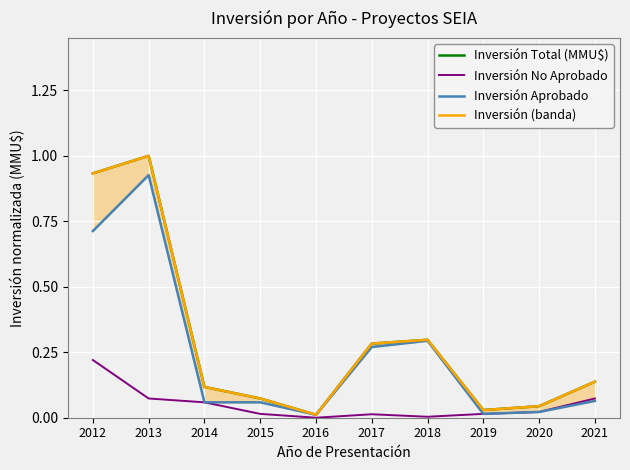

True or false: Inversión (banda) and Inversión Total (MMU$) cross at least once.

False